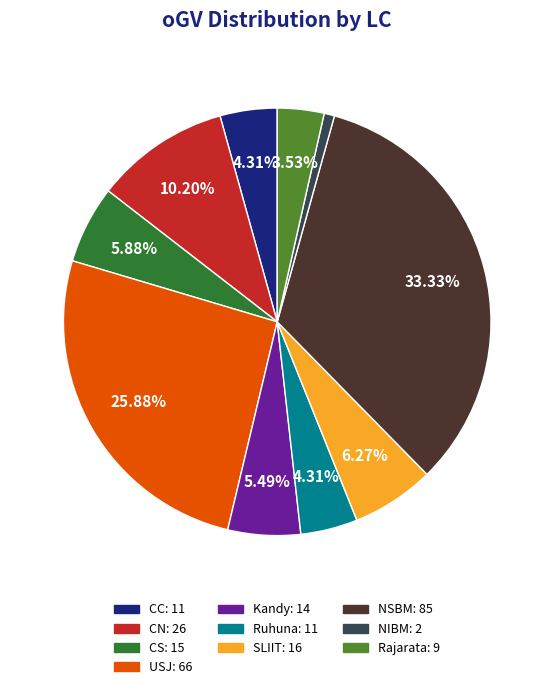

To the nearest percent, what percentage of the pie is Rajarata?

4%